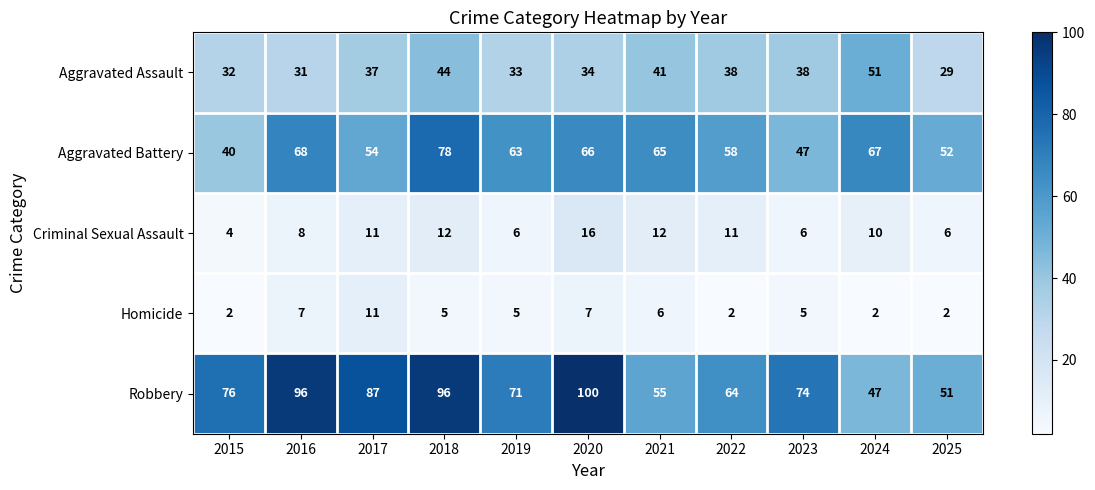

How many categories are shown in the chart?

11